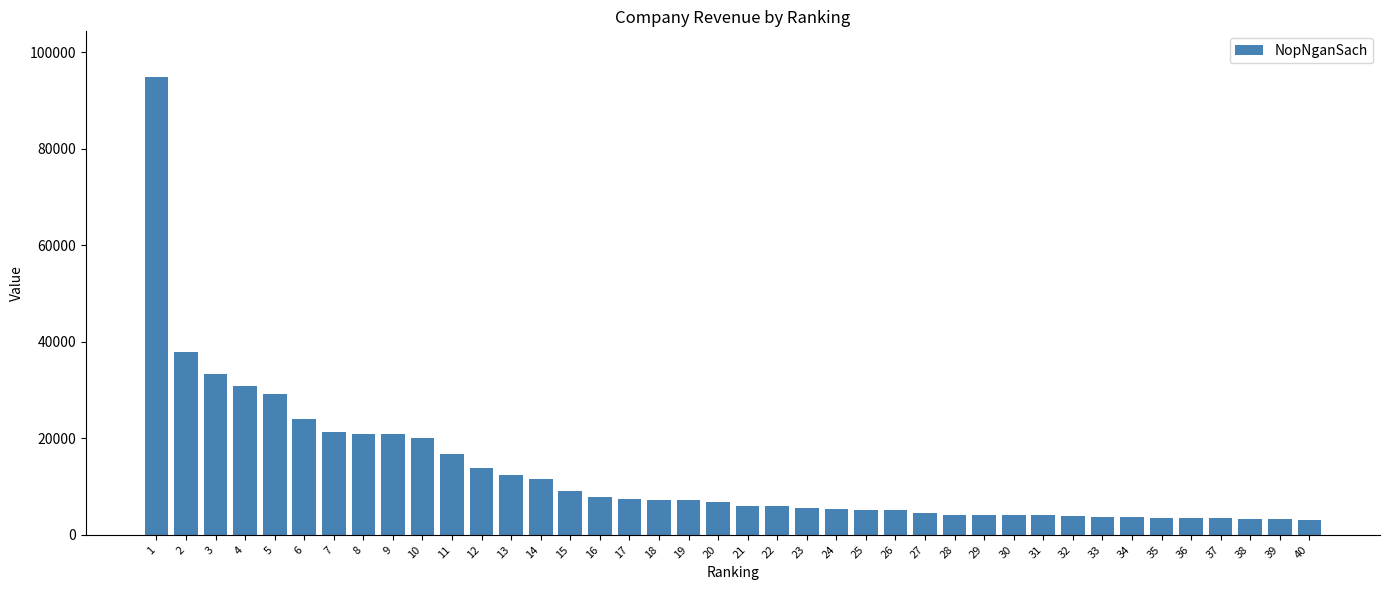

The value at 6 is 24000.0. True or false?

True